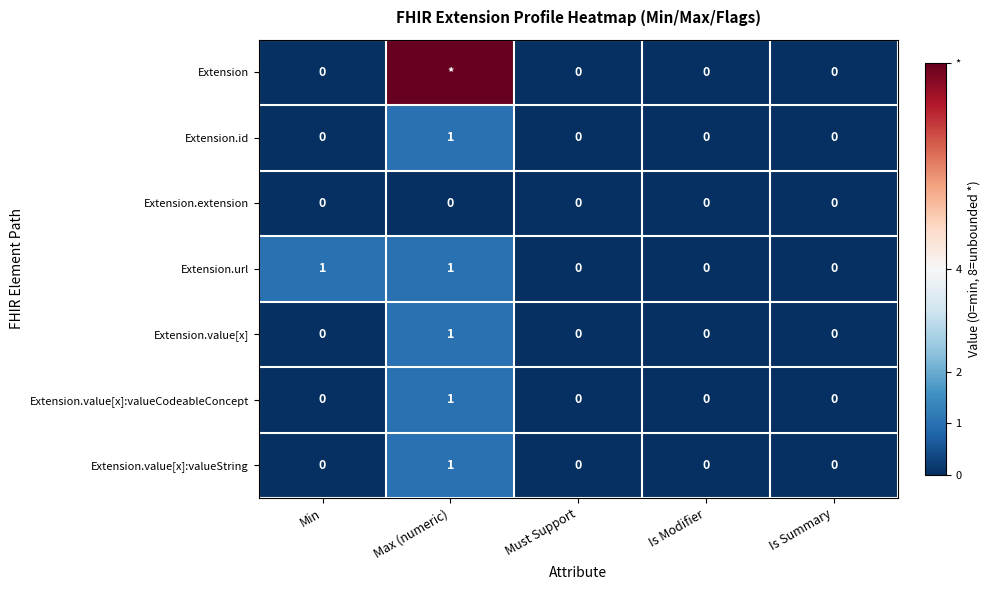

What is the maximum value for Extension.value[x]:valueCodeableConcept?

1